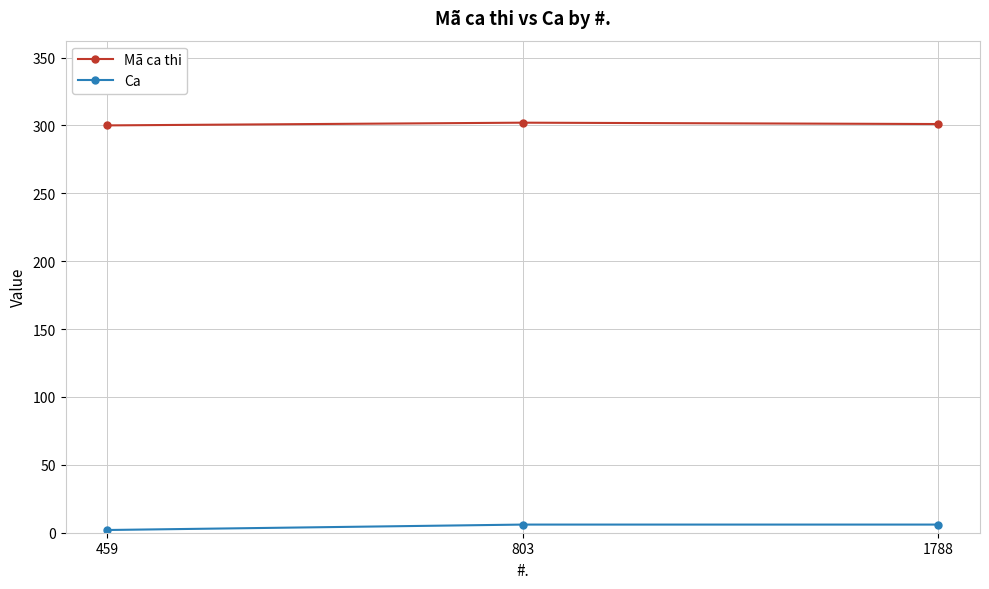

Is it true that Mã ca thi equals 420 at 459?

False